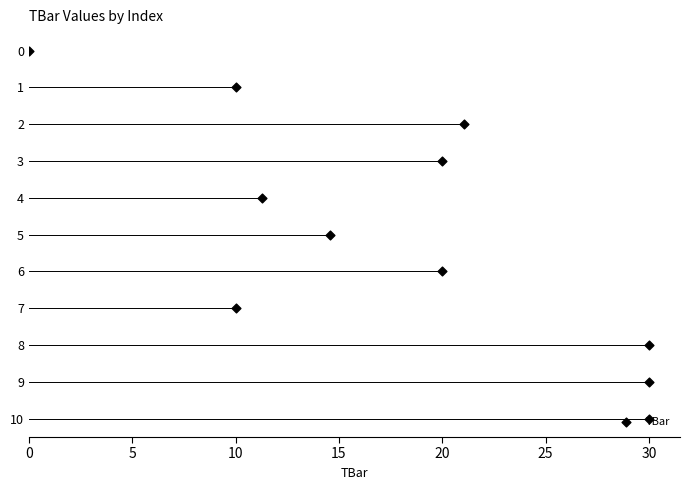

What is the ratio of the value at 20 to the value at 30?

0.6